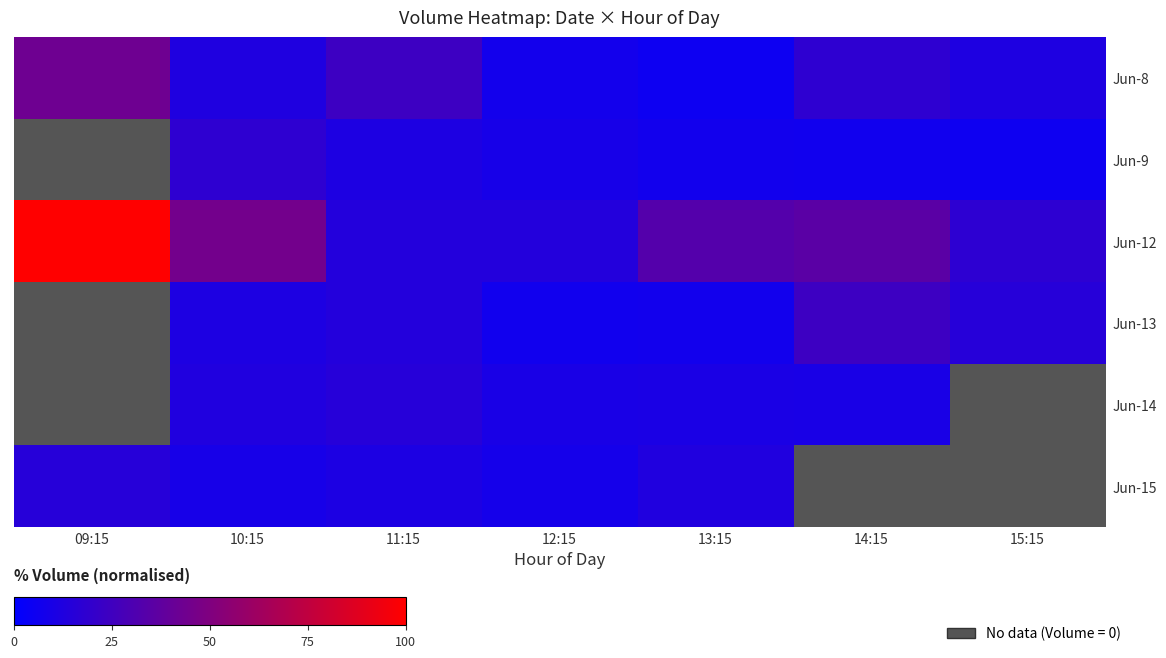

What is the difference between the maximum and minimum values in the Jun-8 series?

38.0